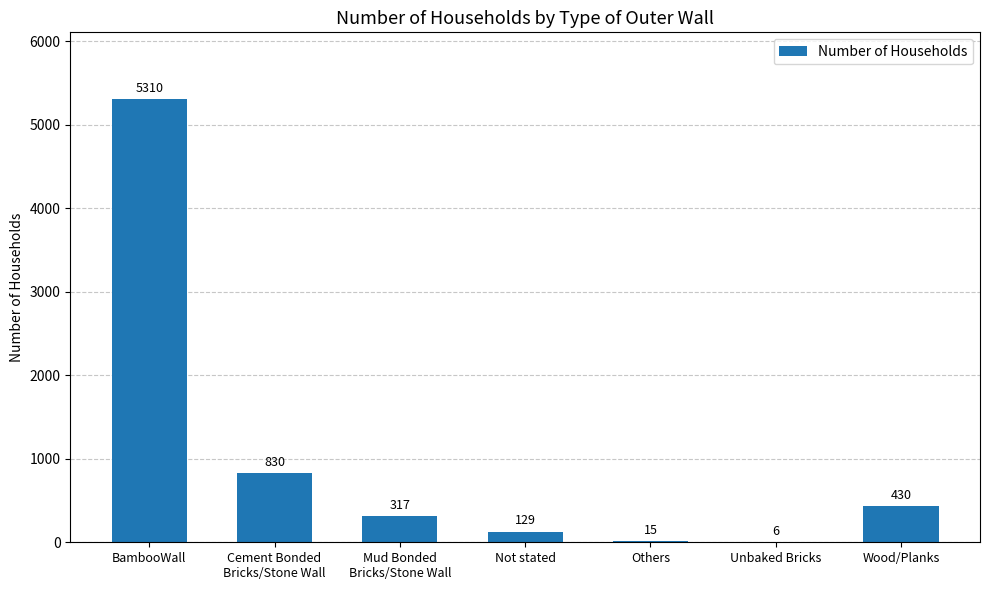

What is the sum of the values at Wood/Planks and Others?

445